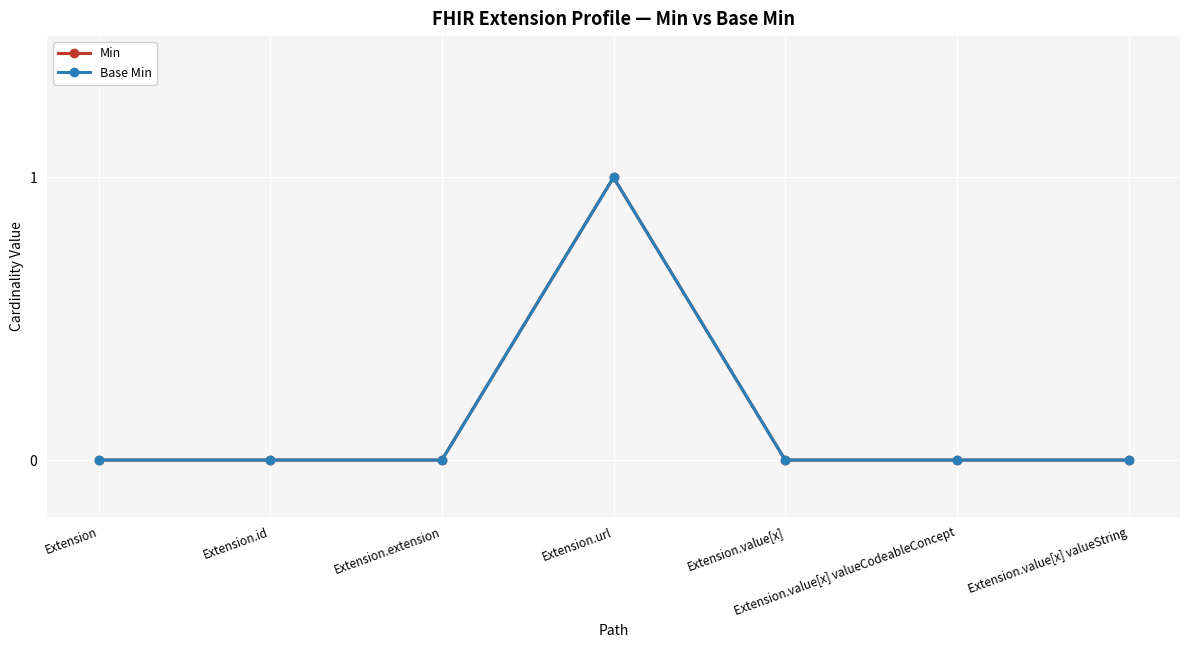

Reading left to right, transcribe all the data shown in this chart.

Min: 0	0	0	1	0	0	0
Base Min: 0	0	0	1	0	0	0